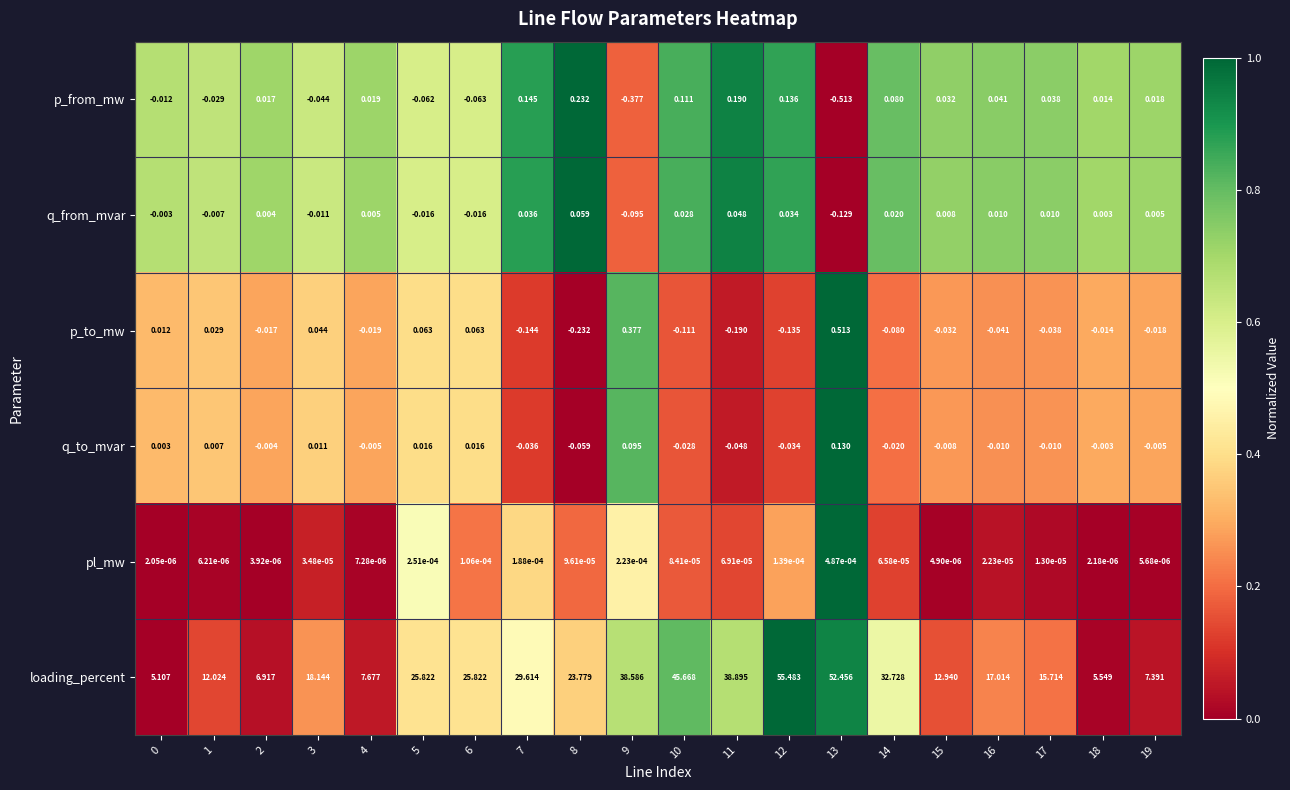

Which category has the highest value across all series?

12